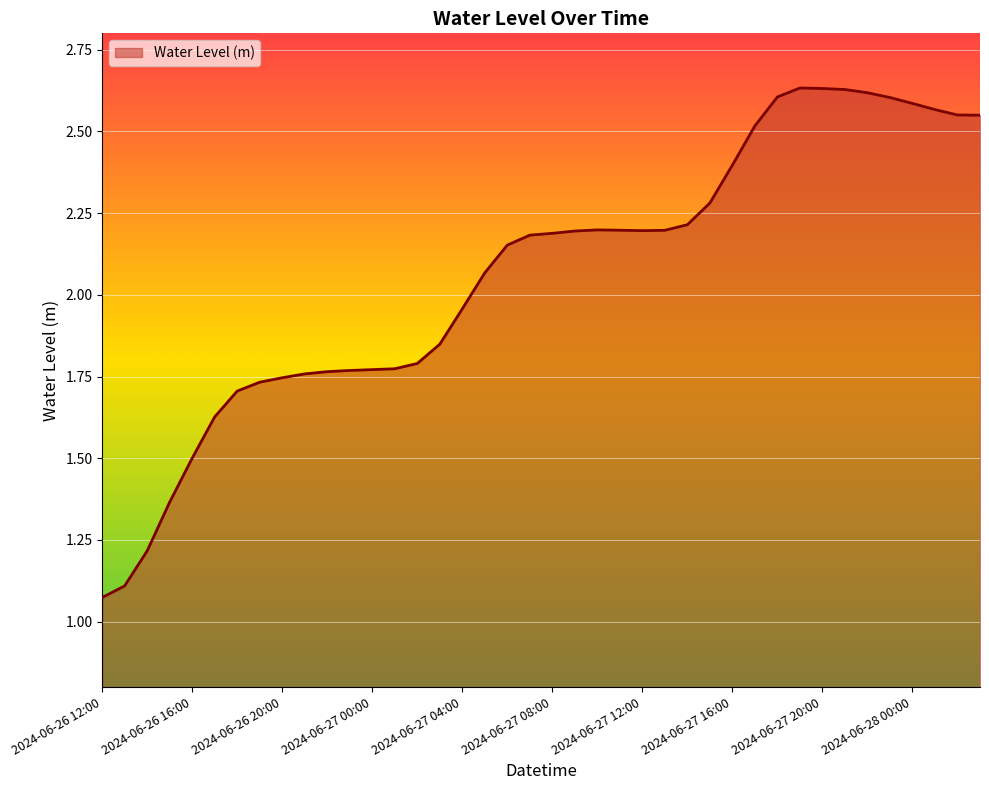

Reading right to left, extract all data points from this chart.

2024-06-28 03:00=2.5	2024-06-28 02:00=2.6	2024-06-28 01:00=2.6	2024-06-28 00:00=2.6	2024-06-27 23:00=2.6	2024-06-27 22:00=2.6	2024-06-27 21:00=2.6	2024-06-27 20:00=2.6	2024-06-27 19:00=2.6	2024-06-27 18:00=2.6	2024-06-27 17:00=2.5	2024-06-27 16:00=2.4	2024-06-27 15:00=2.3	2024-06-27 14:00=2.2	2024-06-27 13:00=2.2	2024-06-27 12:00=2.2	2024-06-27 11:00=2.2	2024-06-27 10:00=2.2	2024-06-27 09:00=2.2	2024-06-27 08:00=2.2	2024-06-27 07:00=2.2	2024-06-27 06:00=2.2	2024-06-27 05:00=2.1	2024-06-27 04:00=2.0	2024-06-27 03:00=1.8	2024-06-27 02:00=1.8	2024-06-27 01:00=1.8	2024-06-27 00:00=1.8	2024-06-26 23:00=1.8	2024-06-26 22:00=1.8	2024-06-26 21:00=1.8	2024-06-26 20:00=1.7	2024-06-26 19:00=1.7	2024-06-26 18:00=1.7	2024-06-26 17:00=1.6	2024-06-26 16:00=1.5	2024-06-26 15:00=1.4	2024-06-26 14:00=1.2	2024-06-26 13:00=1.1	2024-06-26 12:00=1.1